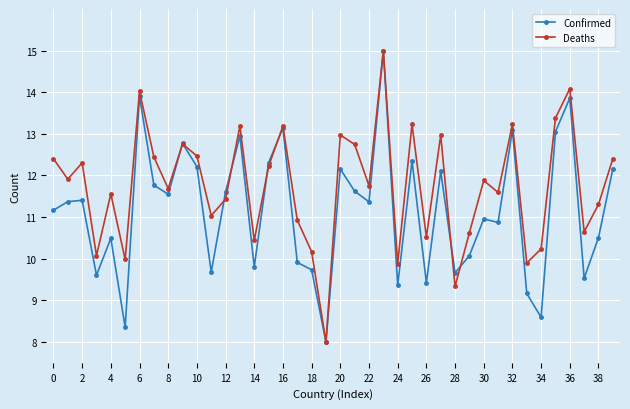

Rank the series by their average value, from highest to lowest.

Deaths, Confirmed